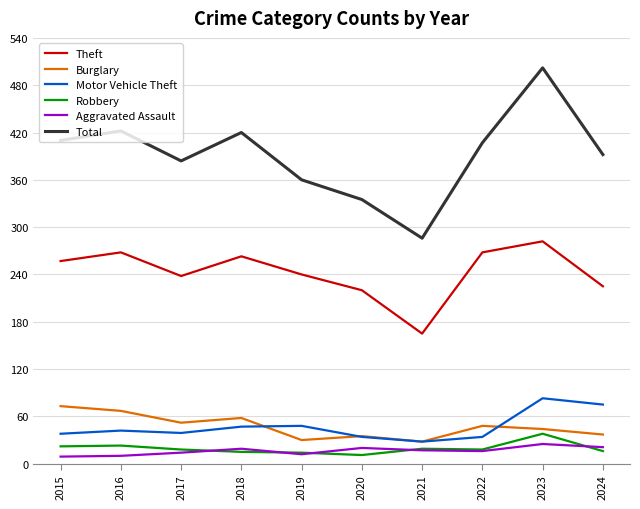

True or false: Aggravated Assault has more than 1 interior local peaks.

True